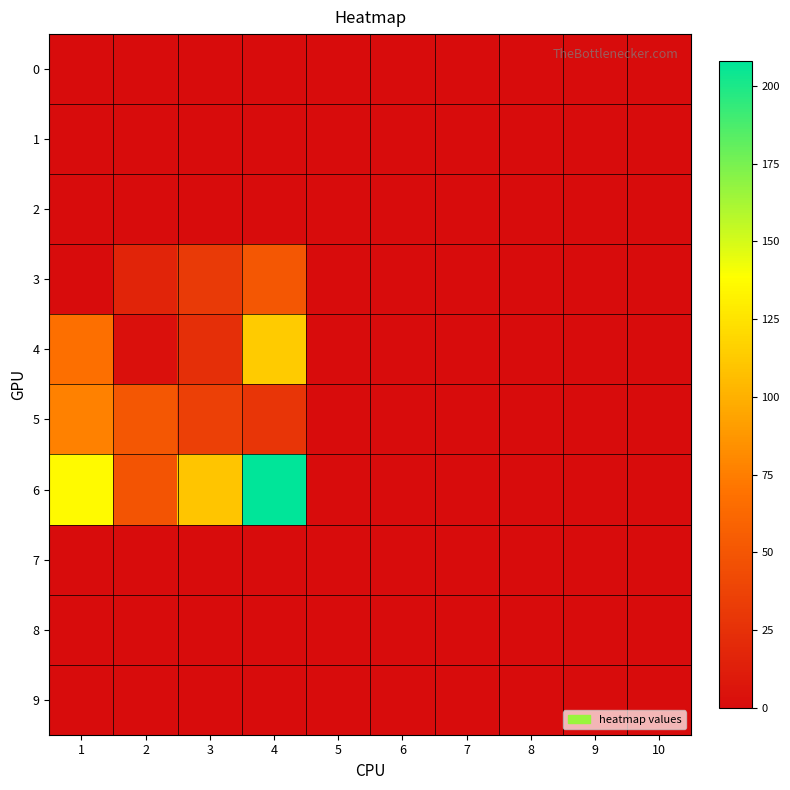

Which series has the widest spread of values?

6